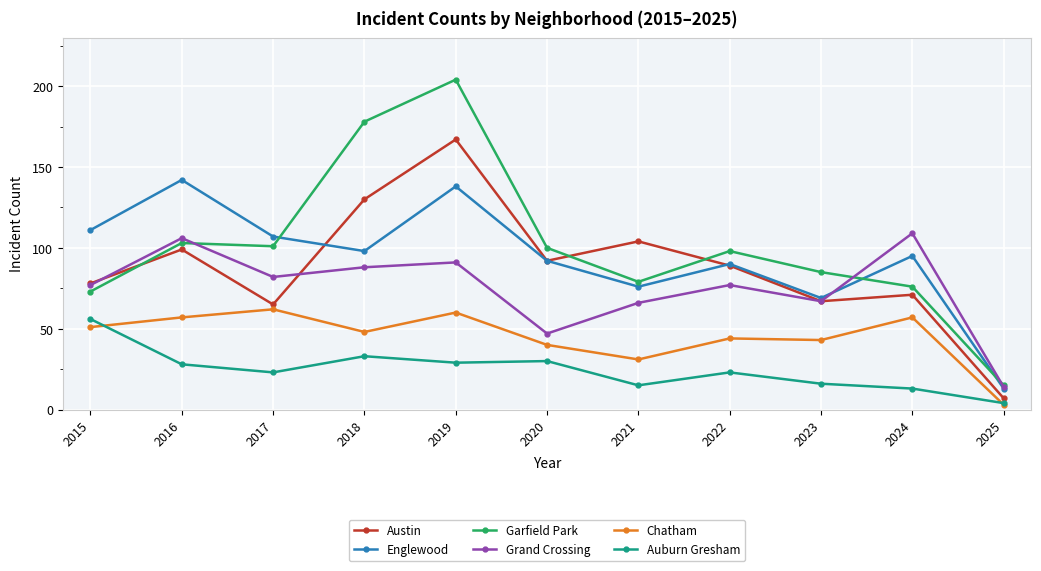

Reading left to right, extract all data points from this chart.

Austin: 78	99	65	130	167	92	104	89	67	71	7
Englewood: 111	142	107	98	138	92	76	90	69	95	13
Garfield Park: 73	103	101	178	204	100	79	98	85	76	15
Grand Crossing: 77	106	82	88	91	47	66	77	67	109	14
Chatham: 51	57	62	48	60	40	31	44	43	57	3
Auburn Gresham: 56	28	23	33	29	30	15	23	16	13	4